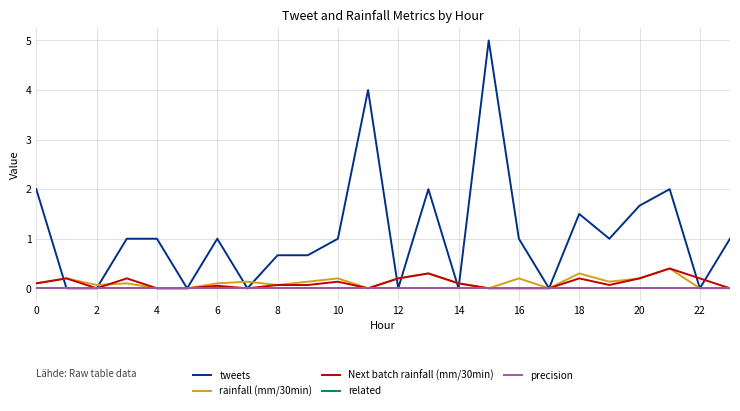

Does the chart display data point markers on the line(s)?

No